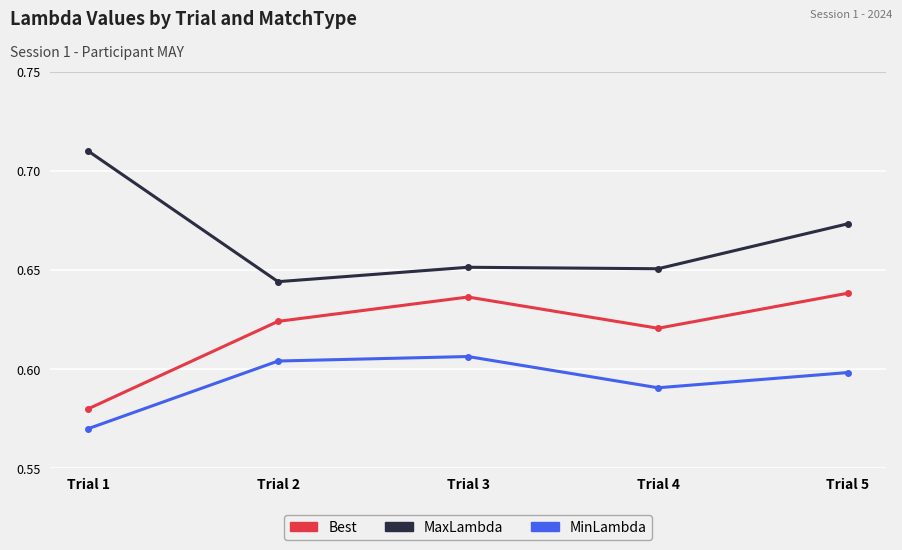

The Best series shows 0.6 at Trial 3. True or false?

True